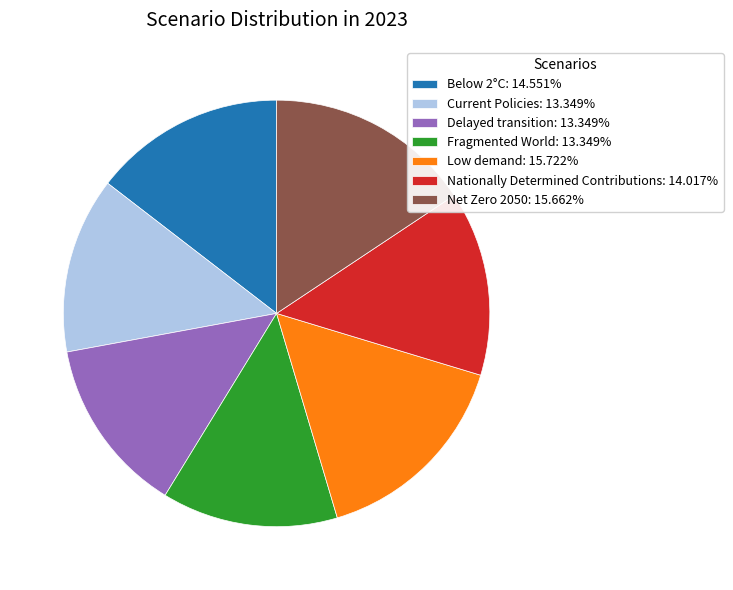

Is it true that Net Zero 2050 is 22% of the pie?

False